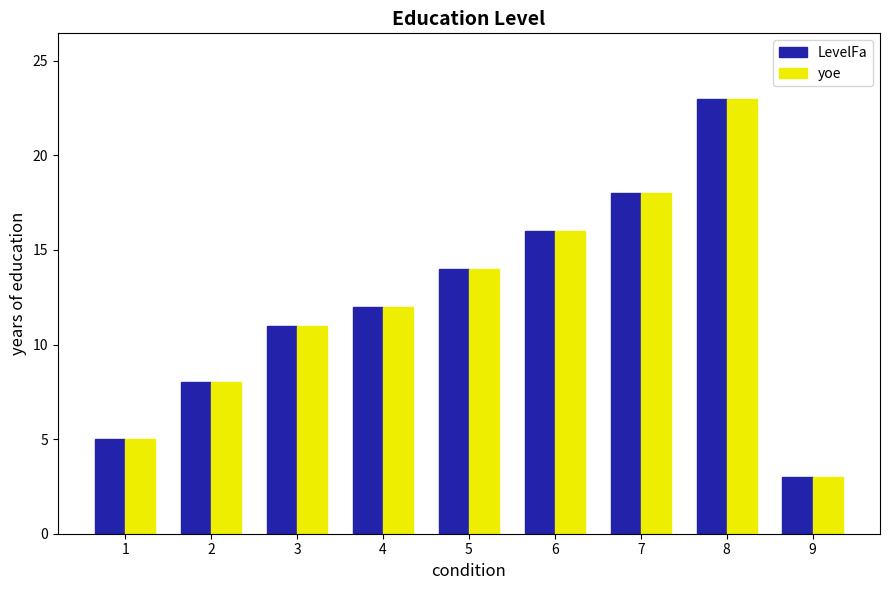

At which category is the sum across all series the highest?

8